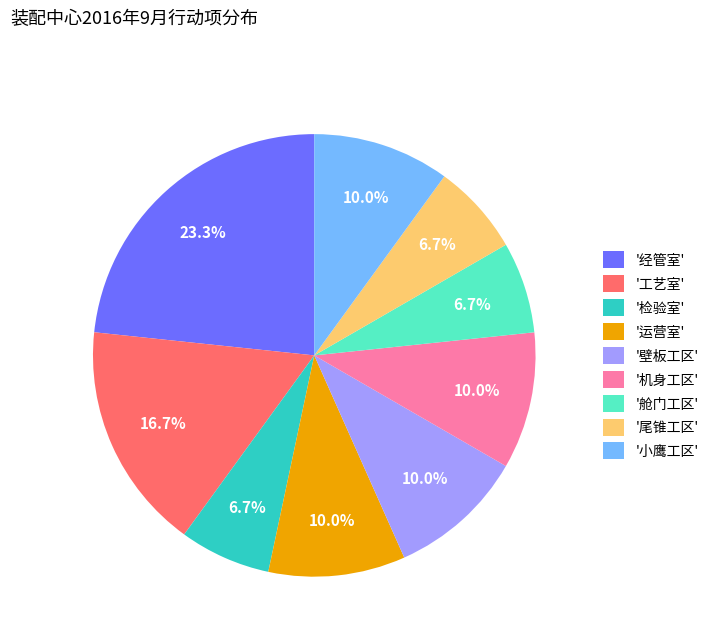

Combined, what portion of the pie is '经管室' and '工艺室'?

40.0%